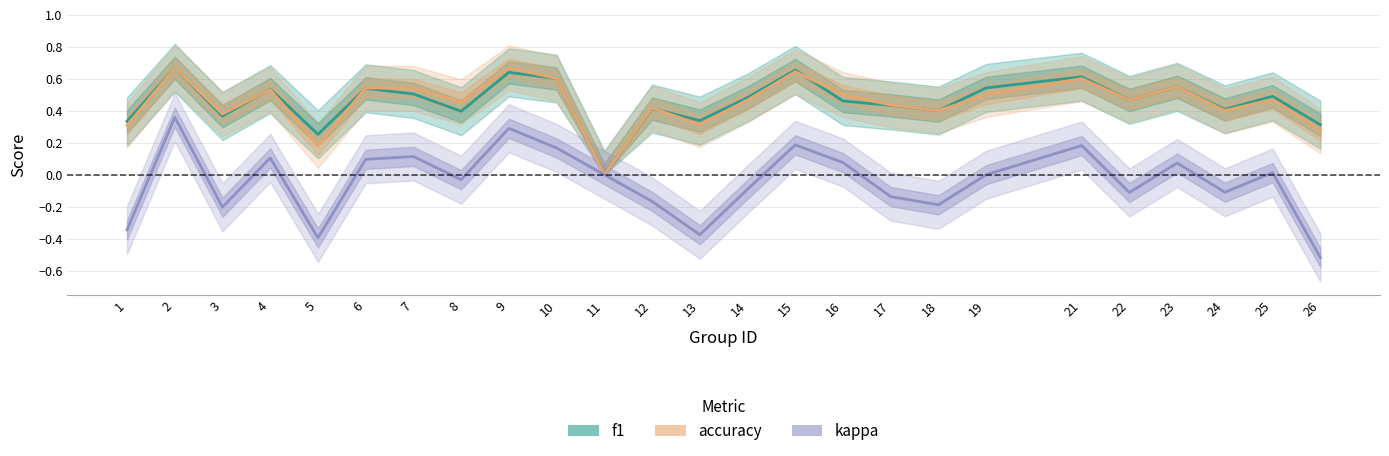

At how many categories does at least one series exceed 0?

24